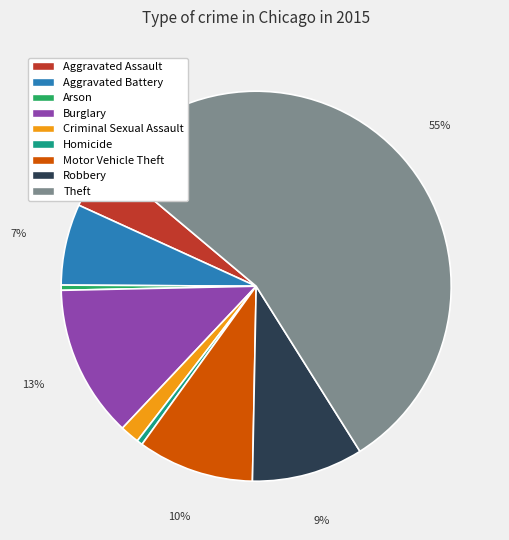

Between Burglary and Motor Vehicle Theft, which is larger?

Burglary